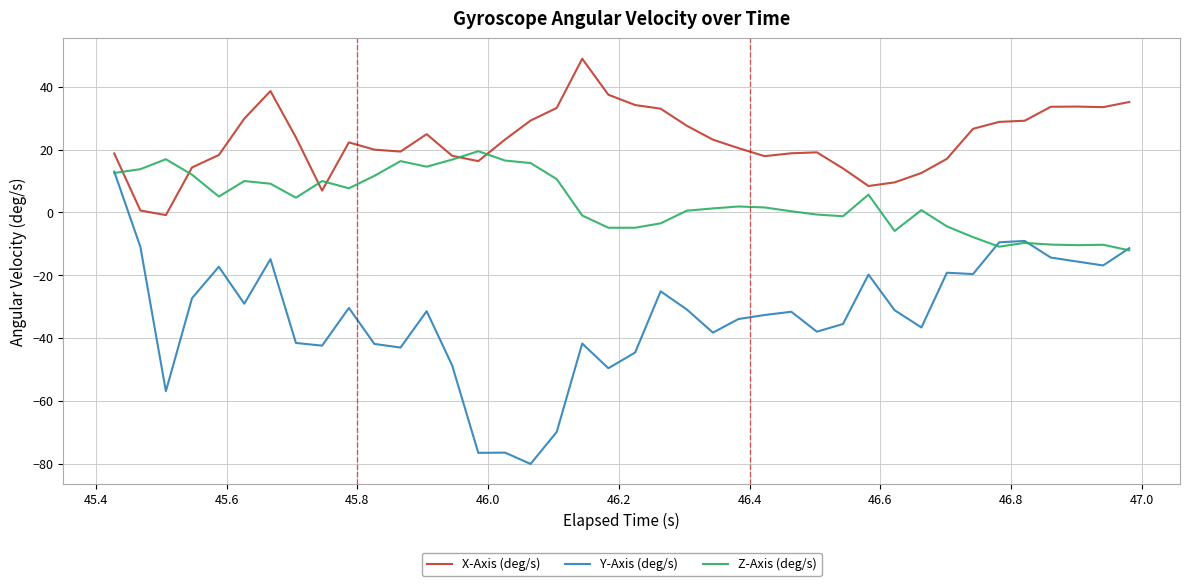

Which series has the largest total across all categories?

X-Axis (deg/s)